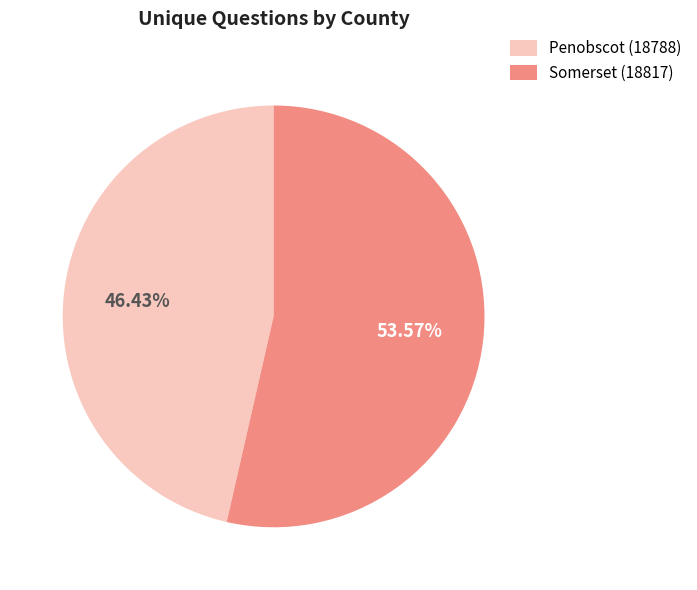

To the nearest percent, what portion does Penobscot (18788) represent?

46%